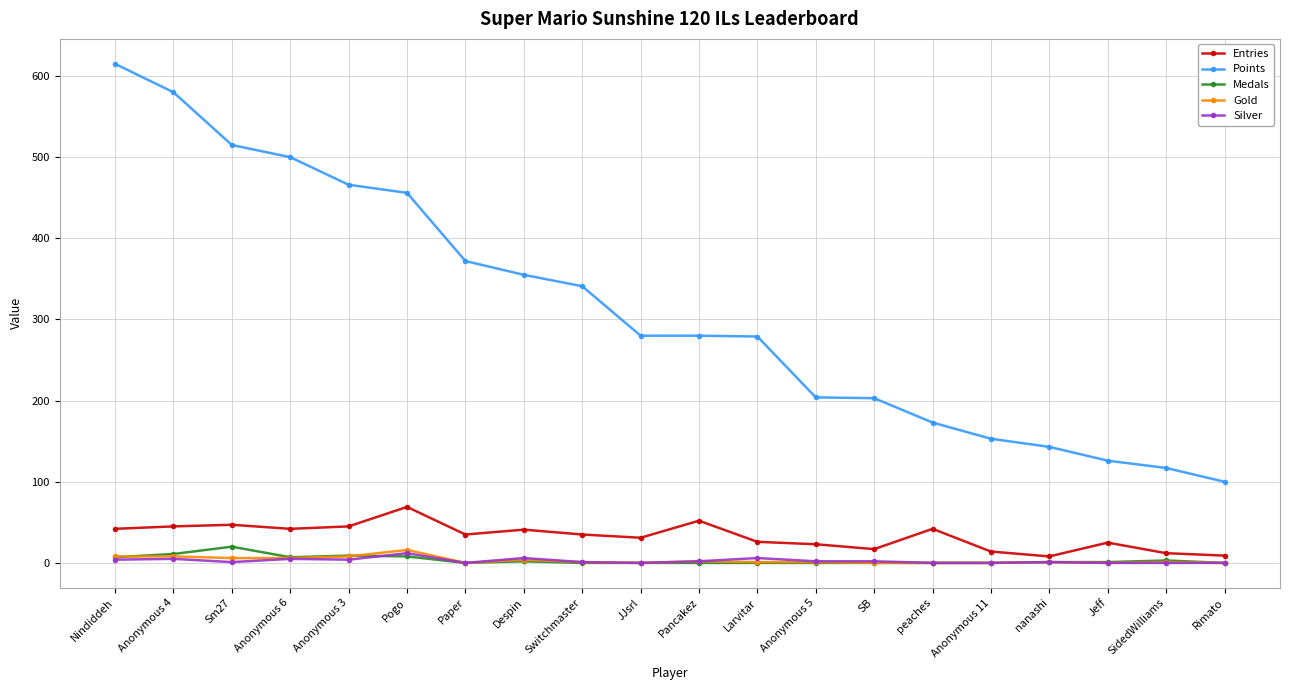

Is it true that Gold equals 0 at JJsrl?

True